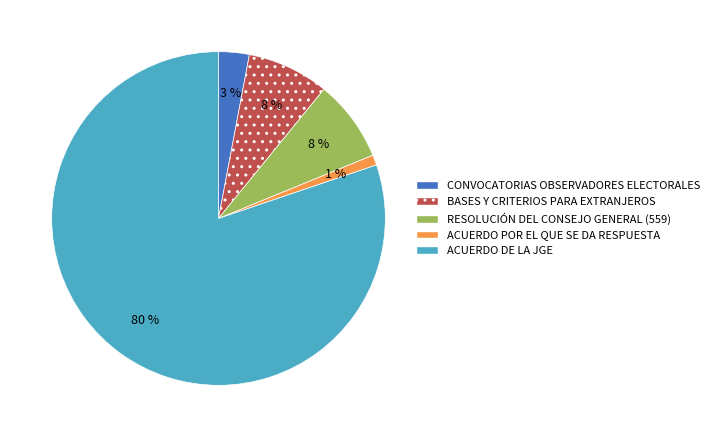

The RESOLUCIÓN DEL CONSEJO GENERAL (559) slice represents 8% of the pie. True or false?

True